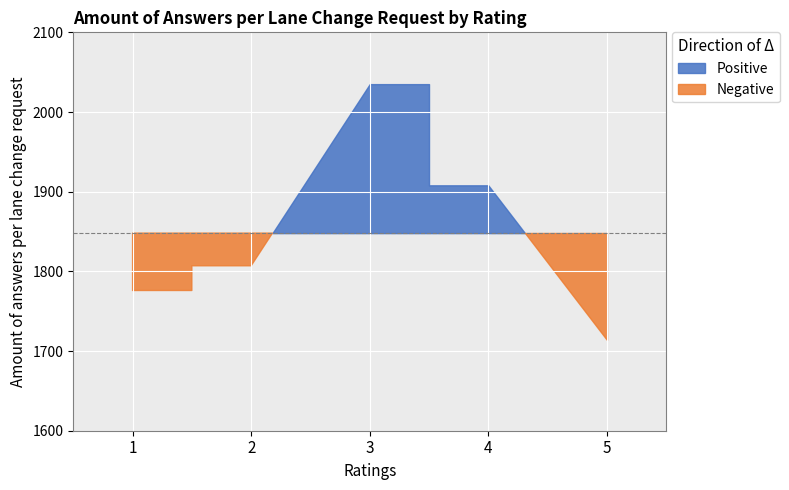

True or false: the data shows 1095 at 4.

False